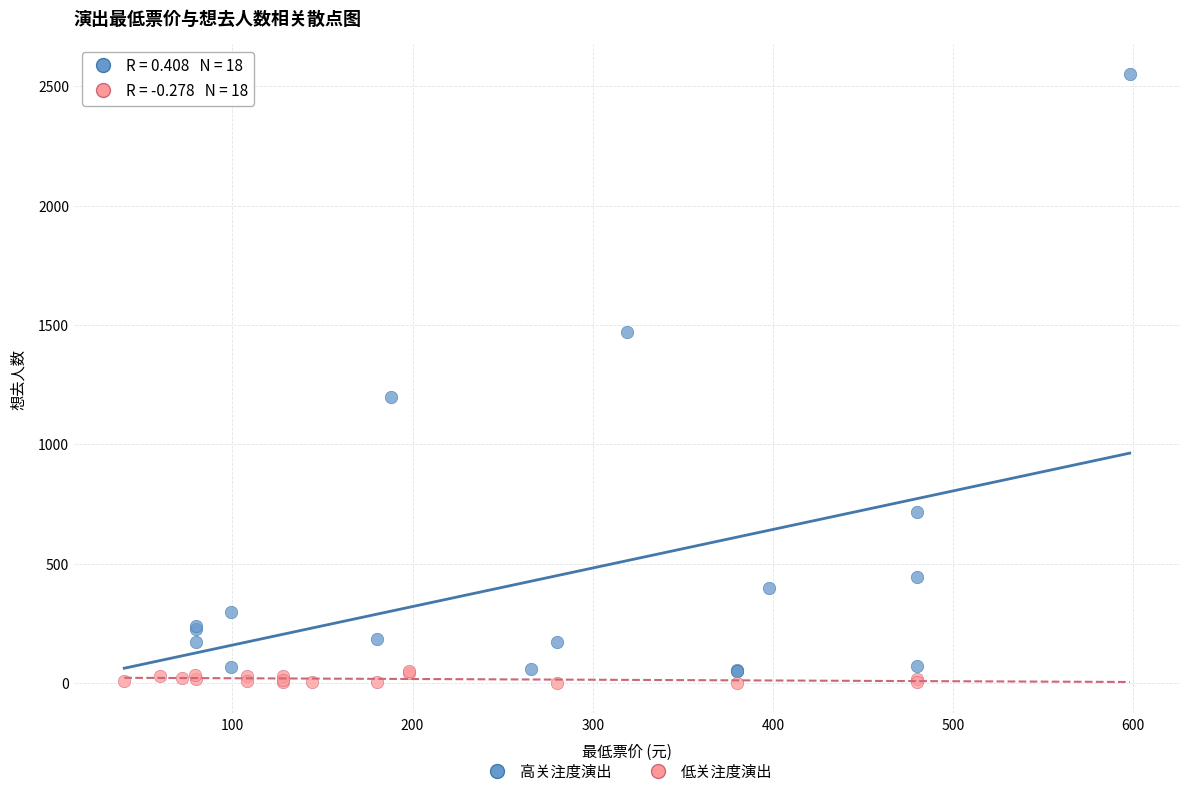

Which series has the widest spread of Y values?

高关注度演出